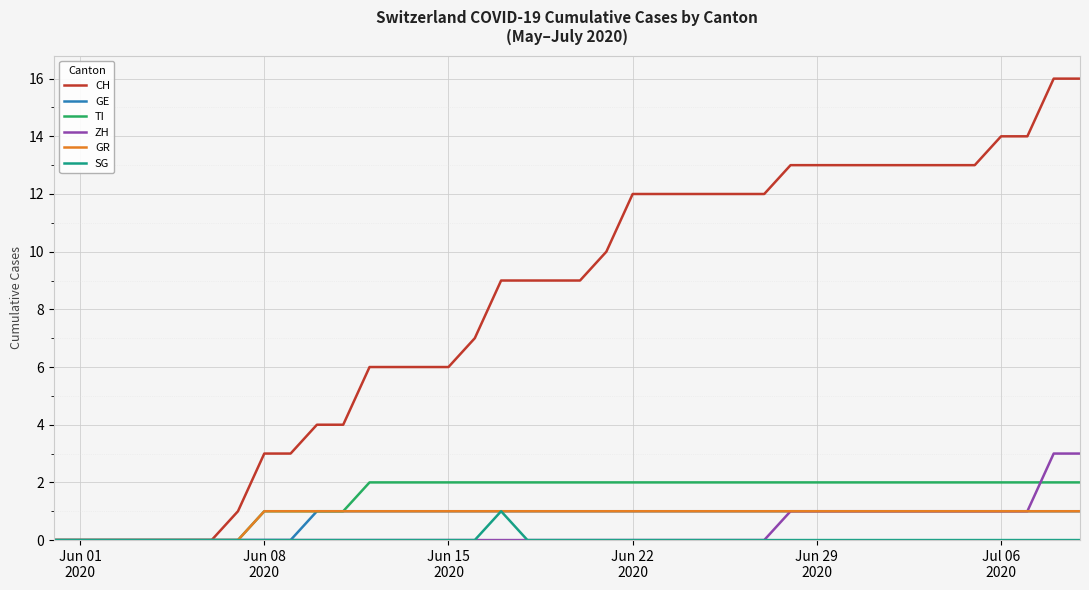

Which series has the largest total across all categories?

CH